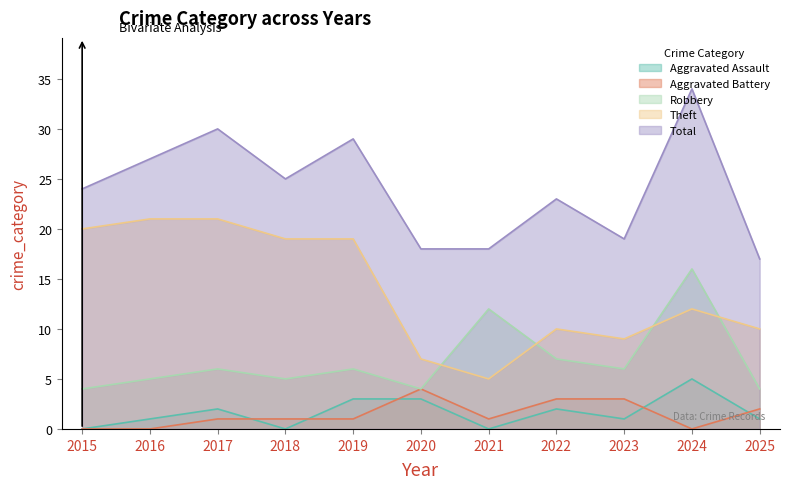

How many values in the Total series are below 24?

5